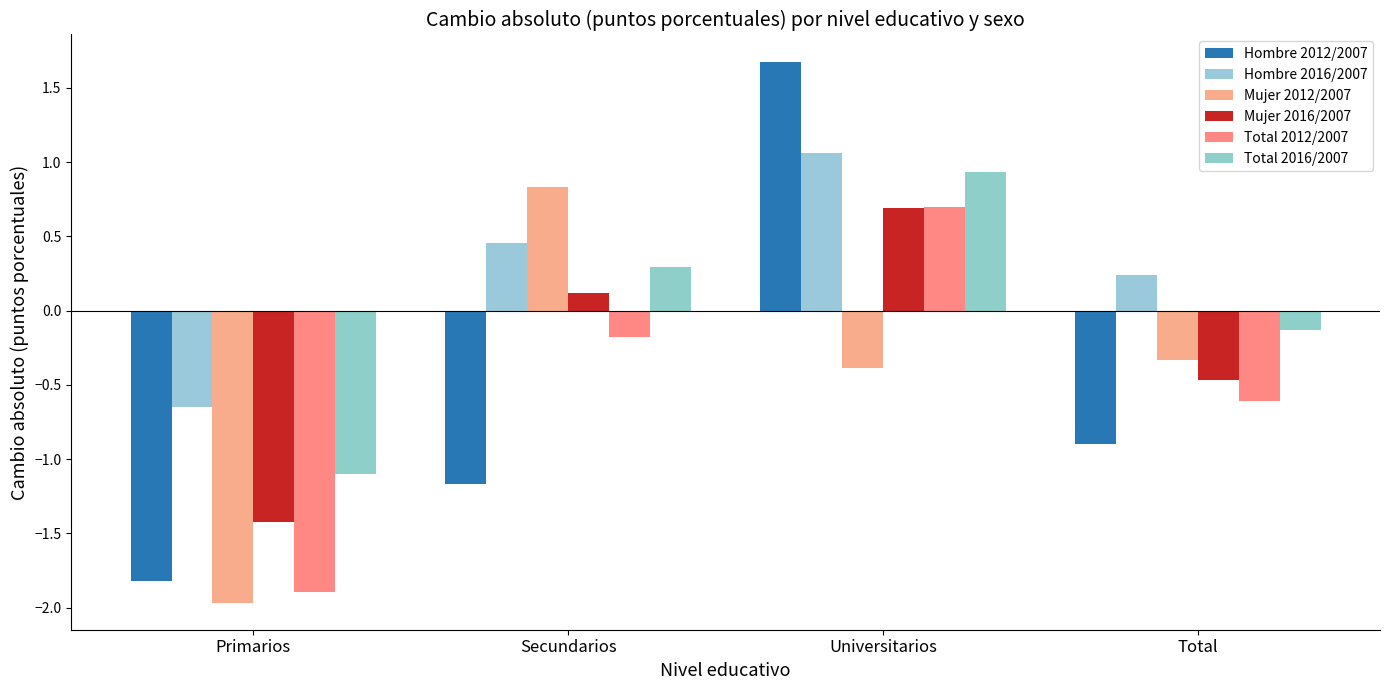

What is the difference between the maximum and second lowest values in the Total 2016/2007 series?

1.1